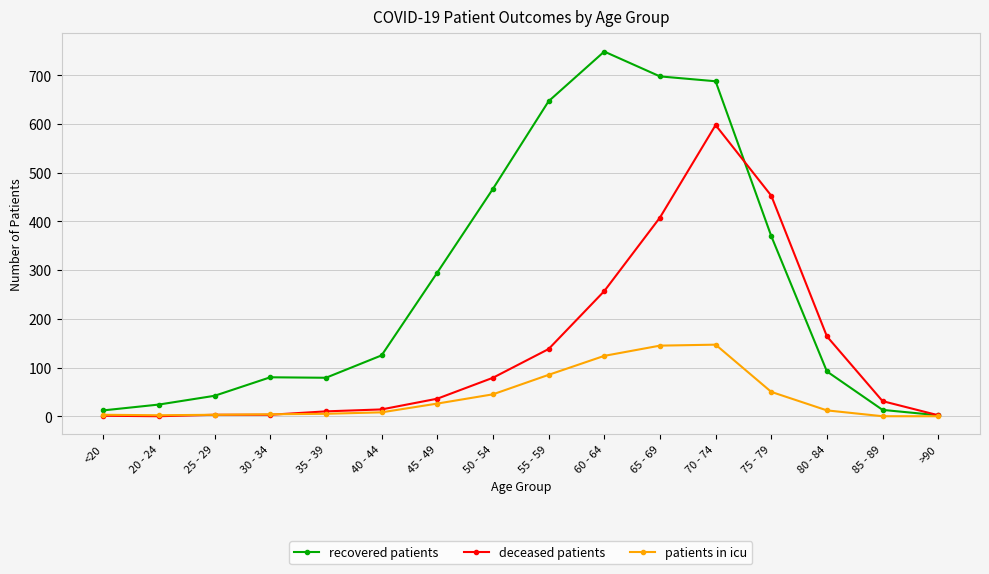

What is the value of the patients in icu point at the 13th from the left?

50